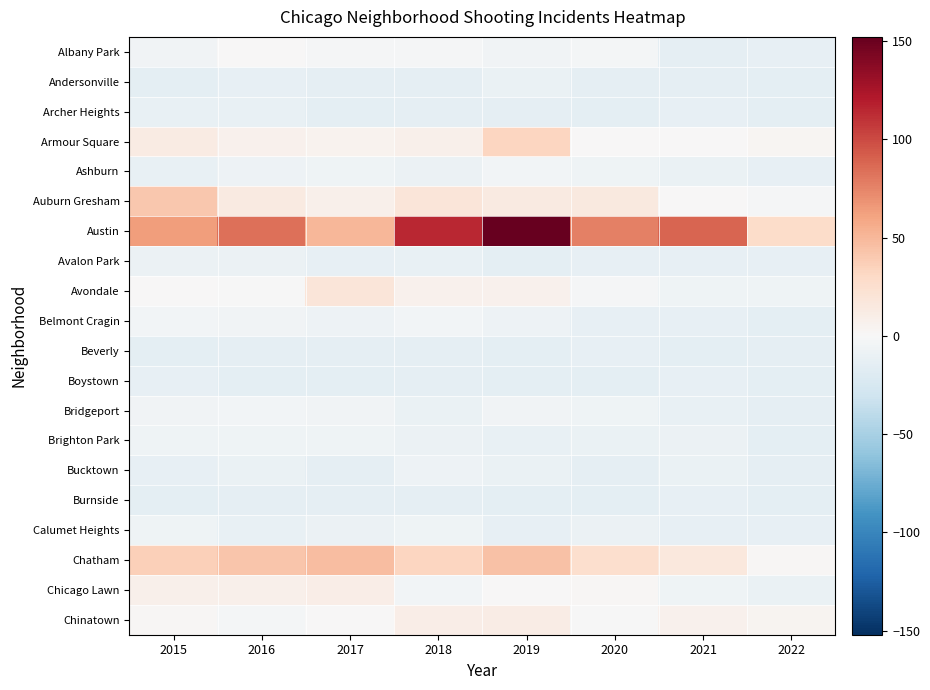

Reading right to left, transcribe all the data shown in this chart.

Albany Park: 2022=-11.9	2021=-13.9	2020=-2.9	2019=-4.9	2018=-1.9	2017=-1.9	2016=0.1	2015=-4.9
Andersonville: 2022=-14.9	2021=-13.9	2020=-13.9	2019=-9.9	2018=-13.9	2017=-13.9	2016=-11.9	2015=-14.9
Archer Heights: 2022=-14.9	2021=-12.9	2020=-14.9	2019=-13.9	2018=-13.9	2017=-14.9	2016=-10.9	2015=-10.9
Armour Square: 2022=3.1	2021=1.1	2020=0.1	2019=32.1	2018=8.1	2017=5.1	2016=7.1	2015=12.1
Ashburn: 2022=-12.9	2021=-9.9	2020=-6.9	2019=-3.9	2018=-8.9	2017=-6.9	2016=-7.9	2015=-10.9
Auburn Gresham: 2022=-1.9	2021=0.1	2020=15.1	2019=14.1	2018=18.1	2017=8.1	2016=13.1	2015=41.1
Austin: 2022=28.1	2021=89.1	2020=77.1	2019=152.1	2018=115.1	2017=50.1	2016=84.1	2015=63.1
Avalon Park: 2022=-12.9	2021=-11.9	2020=-12.9	2019=-14.9	2018=-10.9	2017=-12.9	2016=-8.9	2015=-8.9
Avondale: 2022=-6.9	2021=-6.9	2020=-1.9	2019=6.1	2018=6.1	2017=18.1	2016=-0.9	2015=0.1
Belmont Cragin: 2022=-14.9	2021=-11.9	2020=-11.9	2019=-7.9	2018=-3.9	2017=-7.9	2016=-5.9	2015=-3.9
Beverly: 2022=-13.9	2021=-14.9	2020=-11.9	2019=-14.9	2018=-13.9	2017=-13.9	2016=-13.9	2015=-14.9
Boystown: 2022=-14.9	2021=-12.9	2020=-14.9	2019=-14.9	2018=-13.9	2017=-14.9	2016=-14.9	2015=-12.9
Bridgeport: 2022=-13.9	2021=-10.9	2020=-6.9	2019=-4.9	2018=-9.9	2017=-5.9	2016=-3.9	2015=-5.9
Brighton Park: 2022=-14.9	2021=-8.9	2020=-9.9	2019=-10.9	2018=-8.9	2017=-6.9	2016=-6.9	2015=-6.9
Bucktown: 2022=-13.9	2021=-9.9	2020=-13.9	2019=-9.9	2018=-7.9	2017=-13.9	2016=-9.9	2015=-11.9
Burnside: 2022=-14.9	2021=-12.9	2020=-14.9	2019=-14.9	2018=-13.9	2017=-13.9	2016=-13.9	2015=-14.9
Calumet Heights: 2022=-11.9	2021=-11.9	2020=-8.9	2019=-11.9	2018=-6.9	2017=-8.9	2016=-10.9	2015=-6.9
Chatham: 2022=2.1	2021=16.1	2020=25.1	2019=45.1	2018=33.1	2017=47.1	2016=42.1	2015=36.1
Chicago Lawn: 2022=-9.9	2021=-6.9	2020=2.1	2019=0.1	2018=-3.9	2017=10.1	2016=8.1	2015=8.1
Chinatown: 2022=4.1	2021=6.1	2020=-0.9	2019=11.1	2018=10.1	2017=0.1	2016=-2.9	2015=2.1